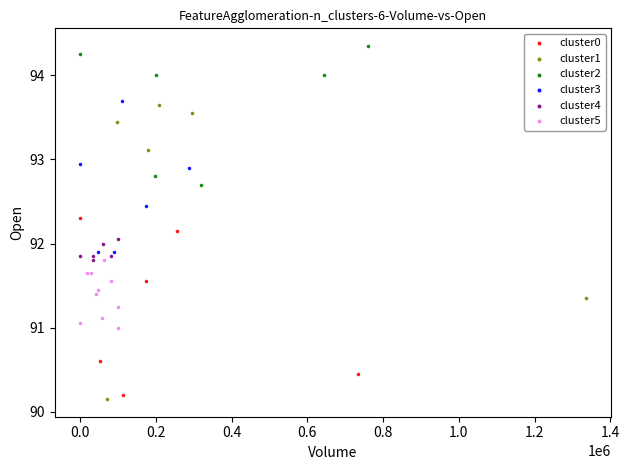

Which series has the largest Y range (max minus min)?

cluster1